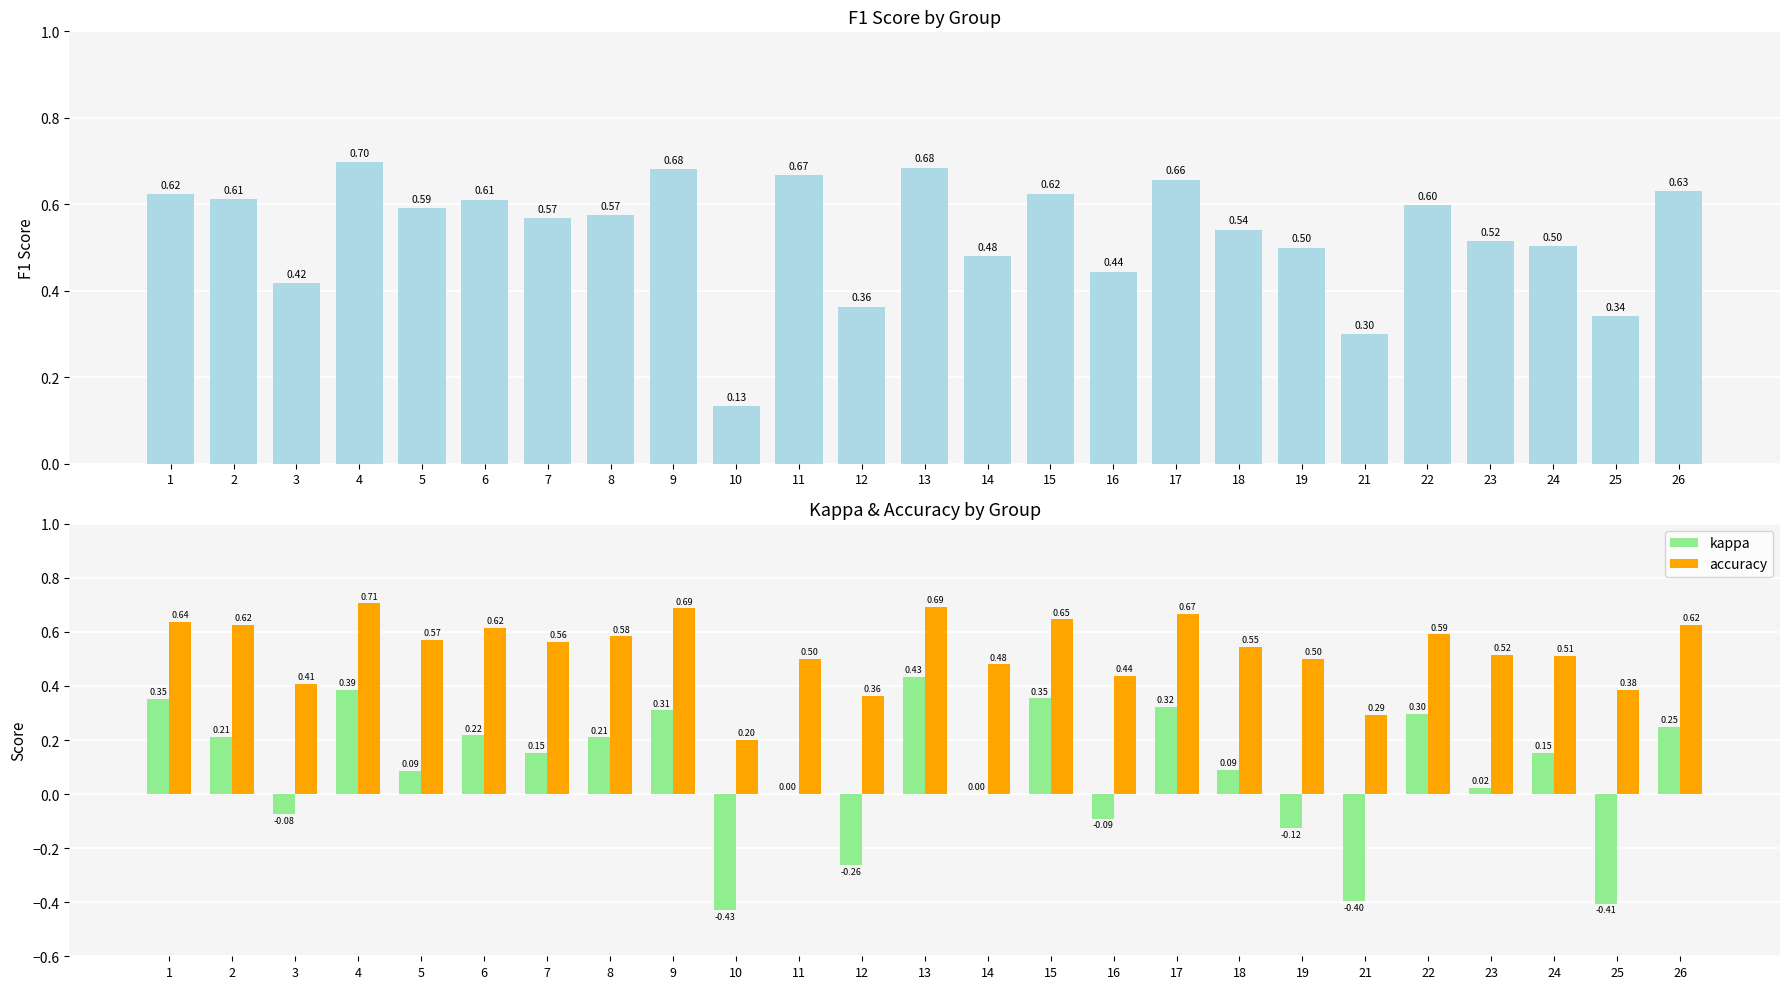

Reading left to right, transcribe all the data shown in this chart.

f1: 1=0.6	2=0.6	3=0.4	4=0.7	5=0.6	6=0.6	7=0.6	8=0.6	9=0.7	10=0.1	11=0.7	12=0.4	13=0.7	14=0.5	15=0.6	16=0.4	17=0.7	18=0.5	19=0.5	21=0.3	22=0.6	23=0.5	24=0.5	25=0.3	26=0.6
kappa: 1=0.4	2=0.2	3=-0.1	4=0.4	5=0.1	6=0.2	7=0.2	8=0.2	9=0.3	10=-0.4	11=0.0	12=-0.3	13=0.4	14=0.0	15=0.4	16=-0.1	17=0.3	18=0.1	19=-0.1	21=-0.4	22=0.3	23=0.0	24=0.2	25=-0.4	26=0.2
accuracy: 1=0.6	2=0.6	3=0.4	4=0.7	5=0.6	6=0.6	7=0.6	8=0.6	9=0.7	10=0.2	11=0.5	12=0.4	13=0.7	14=0.5	15=0.6	16=0.4	17=0.7	18=0.5	19=0.5	21=0.3	22=0.6	23=0.5	24=0.5	25=0.4	26=0.6